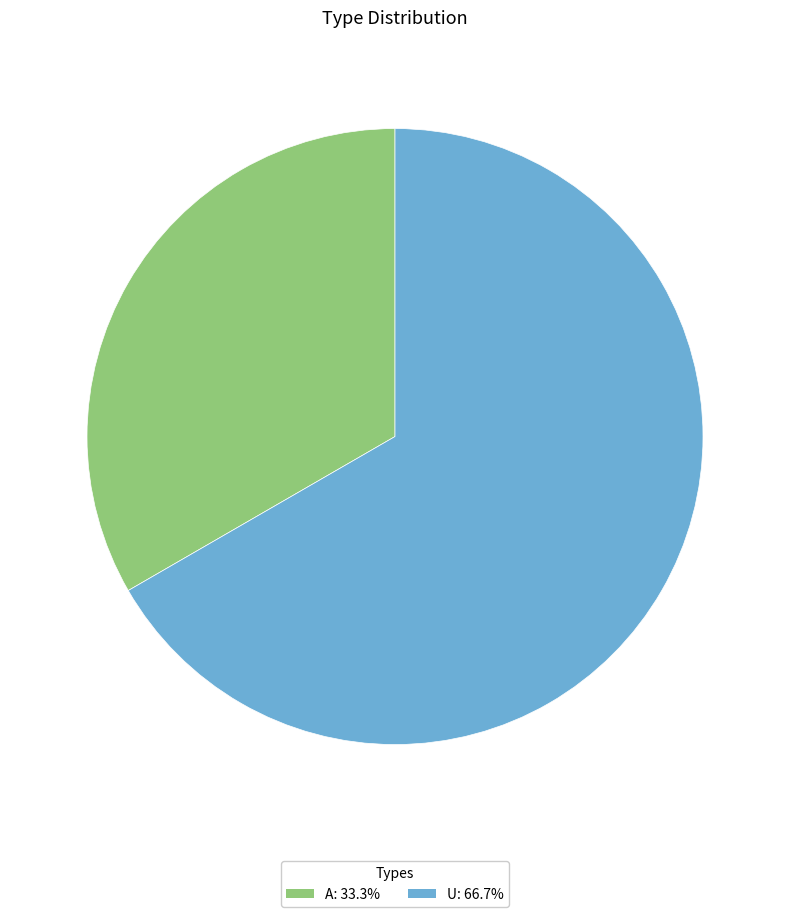

The U slice represents 67% of the pie. True or false?

True